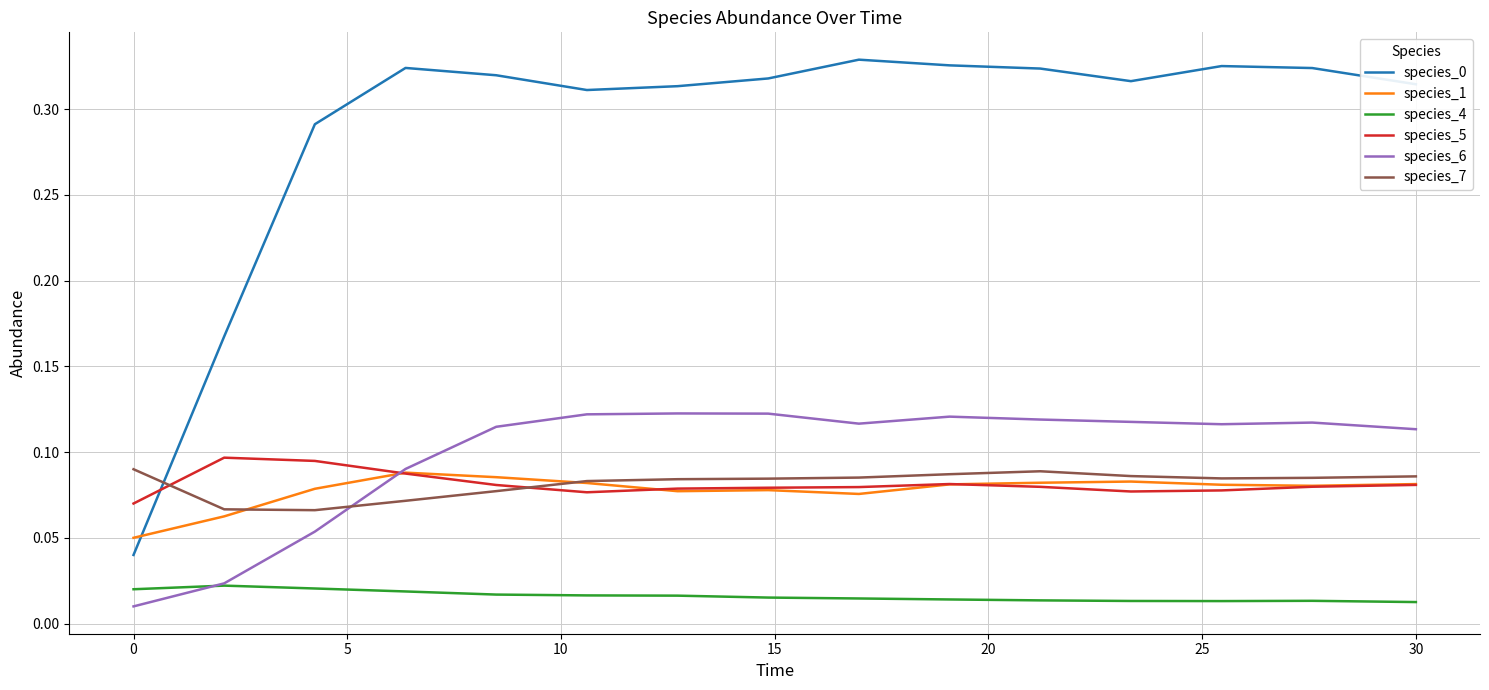

How many lines are shown in the chart?

6